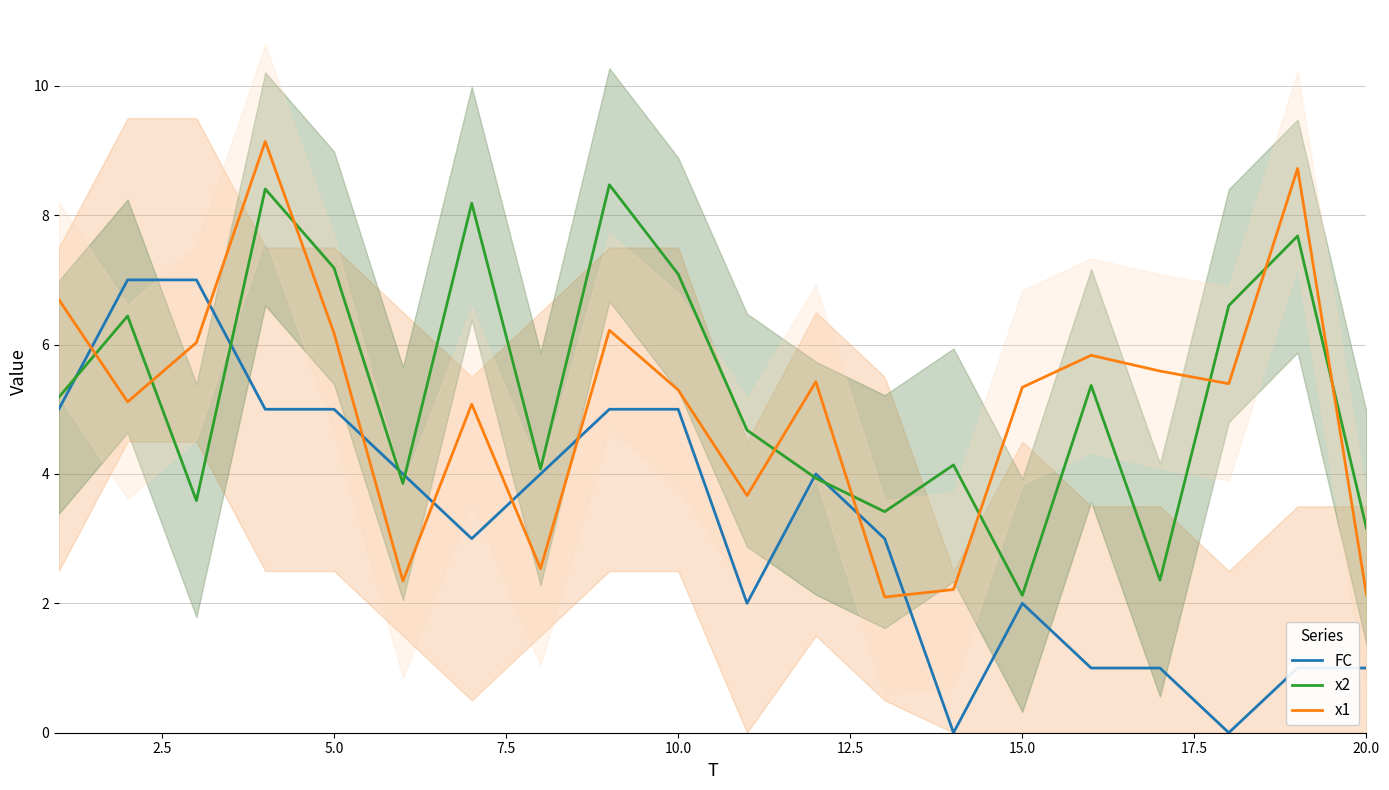

What is the sum of all FC values?

65.0